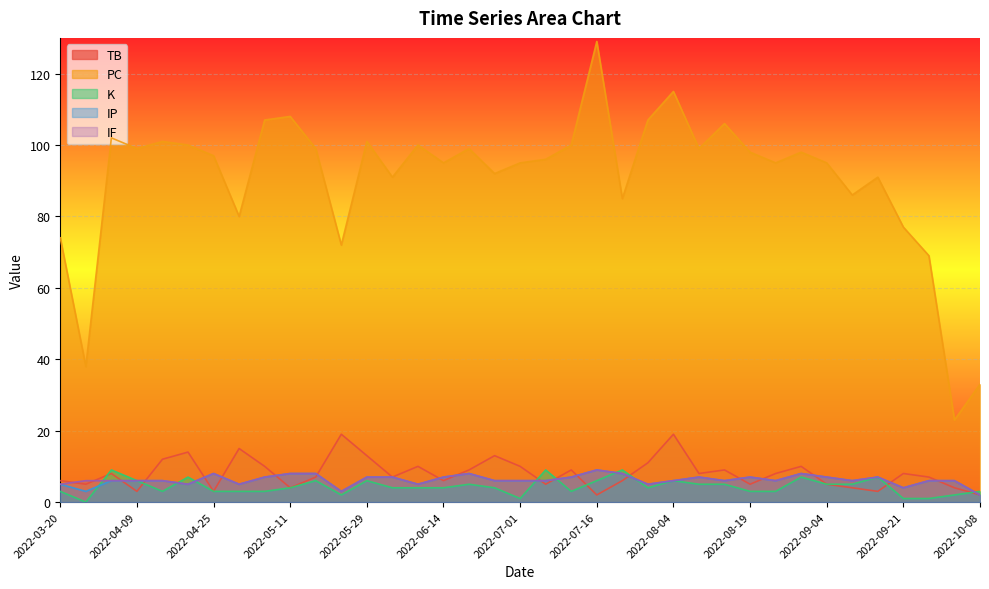

Which series has the largest total across all categories?

PC